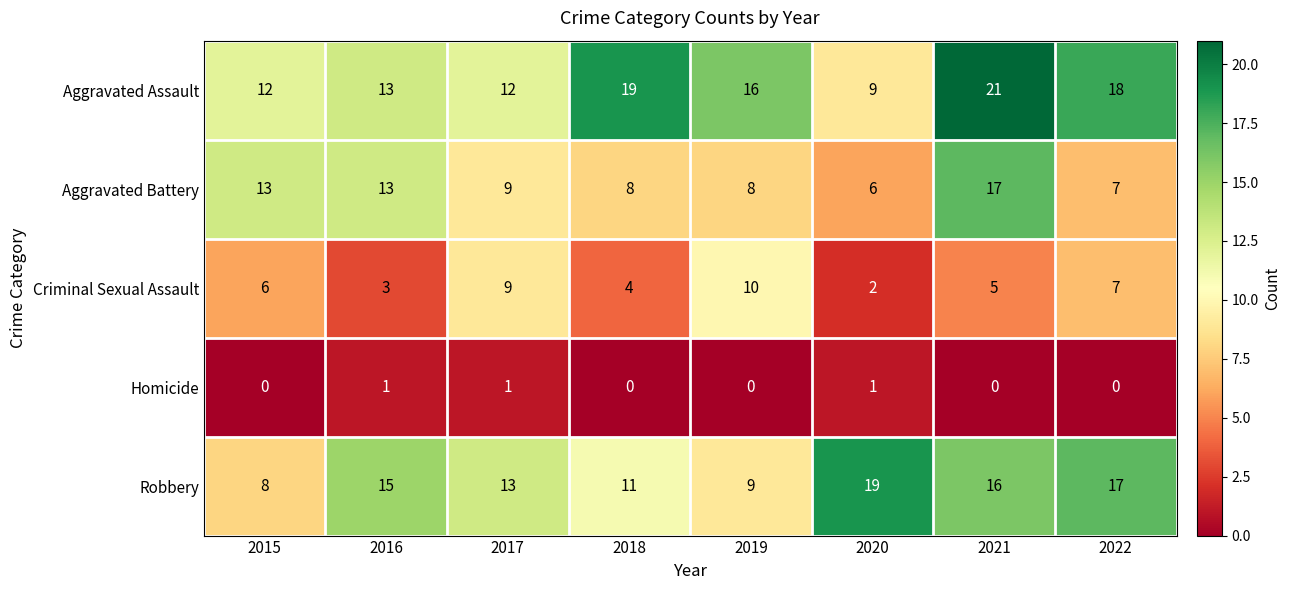

Which series has the largest total across all categories?

Aggravated Assault